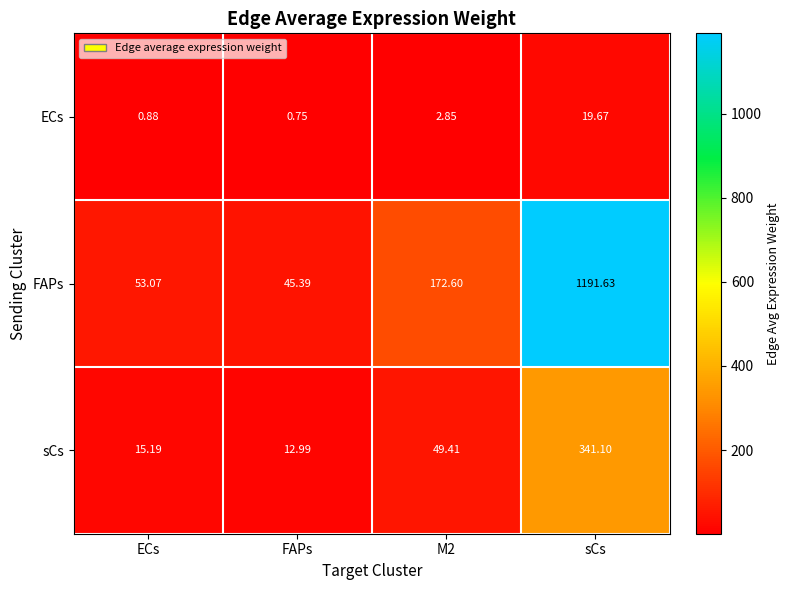

List the series in order of their overall mean, highest first.

FAPs, sCs, ECs